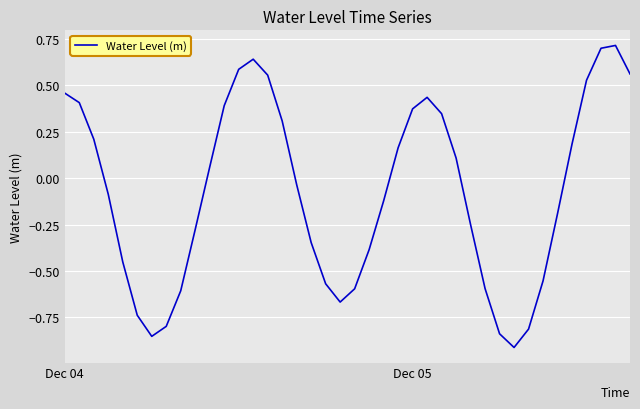

What is the difference between the maximum and minimum values?

1.6